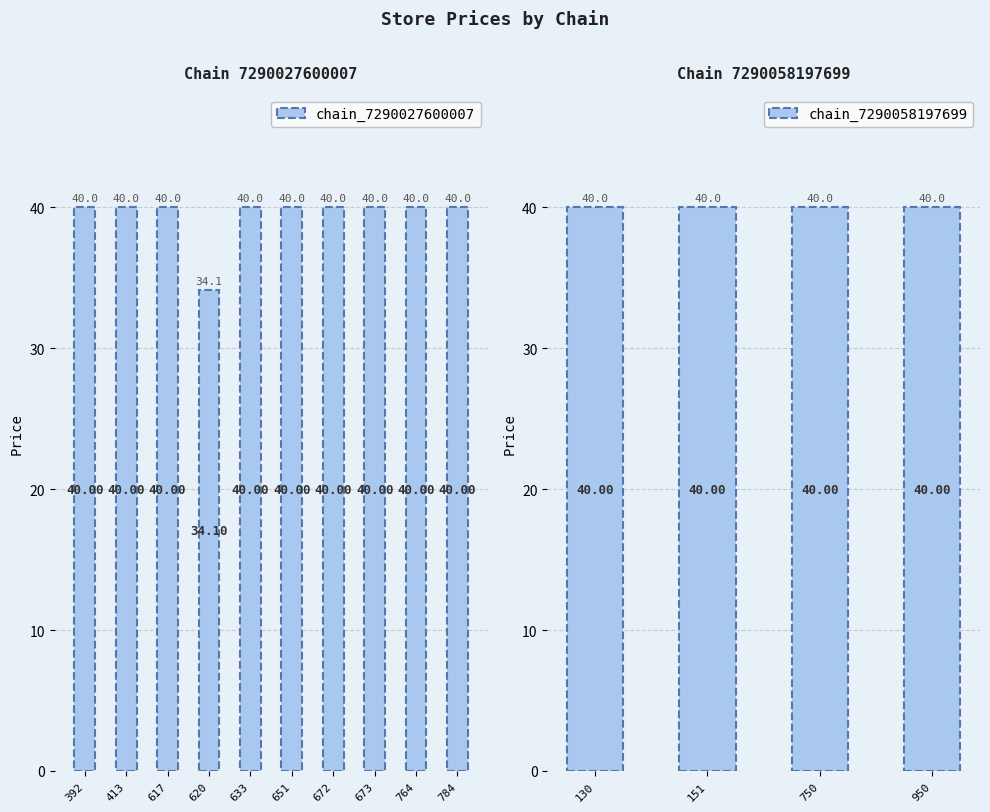

What is the average value of the chain_7290027600007 series?

39.4